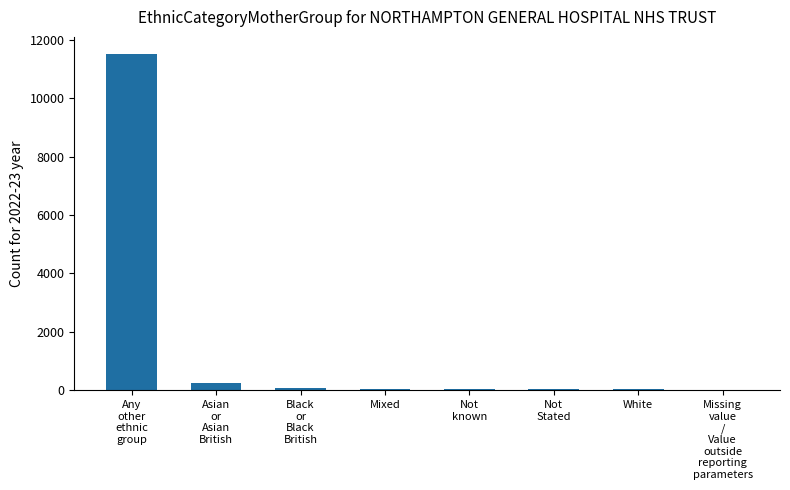

What is the greatest value displayed?

11529